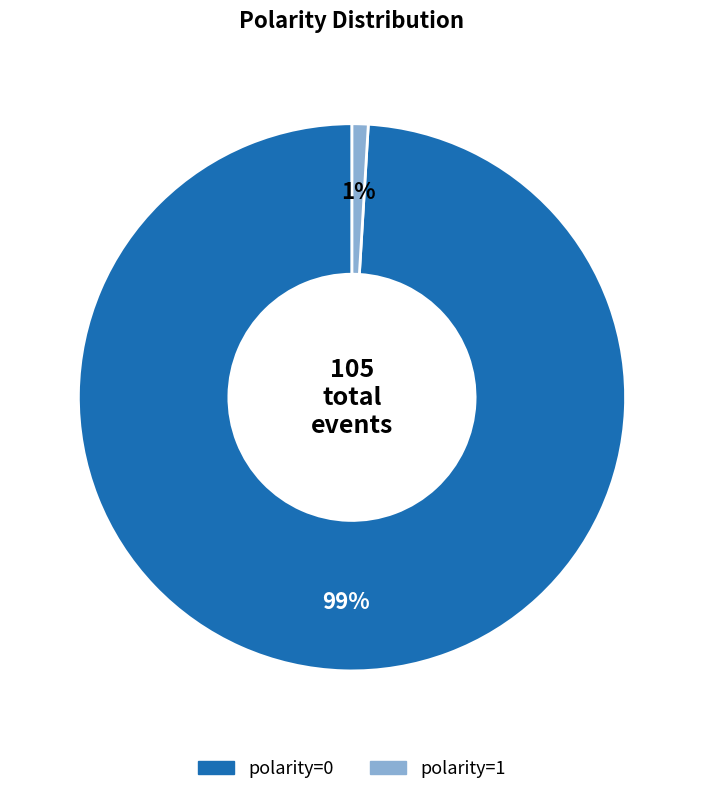

Is there a majority slice in this chart?

Yes